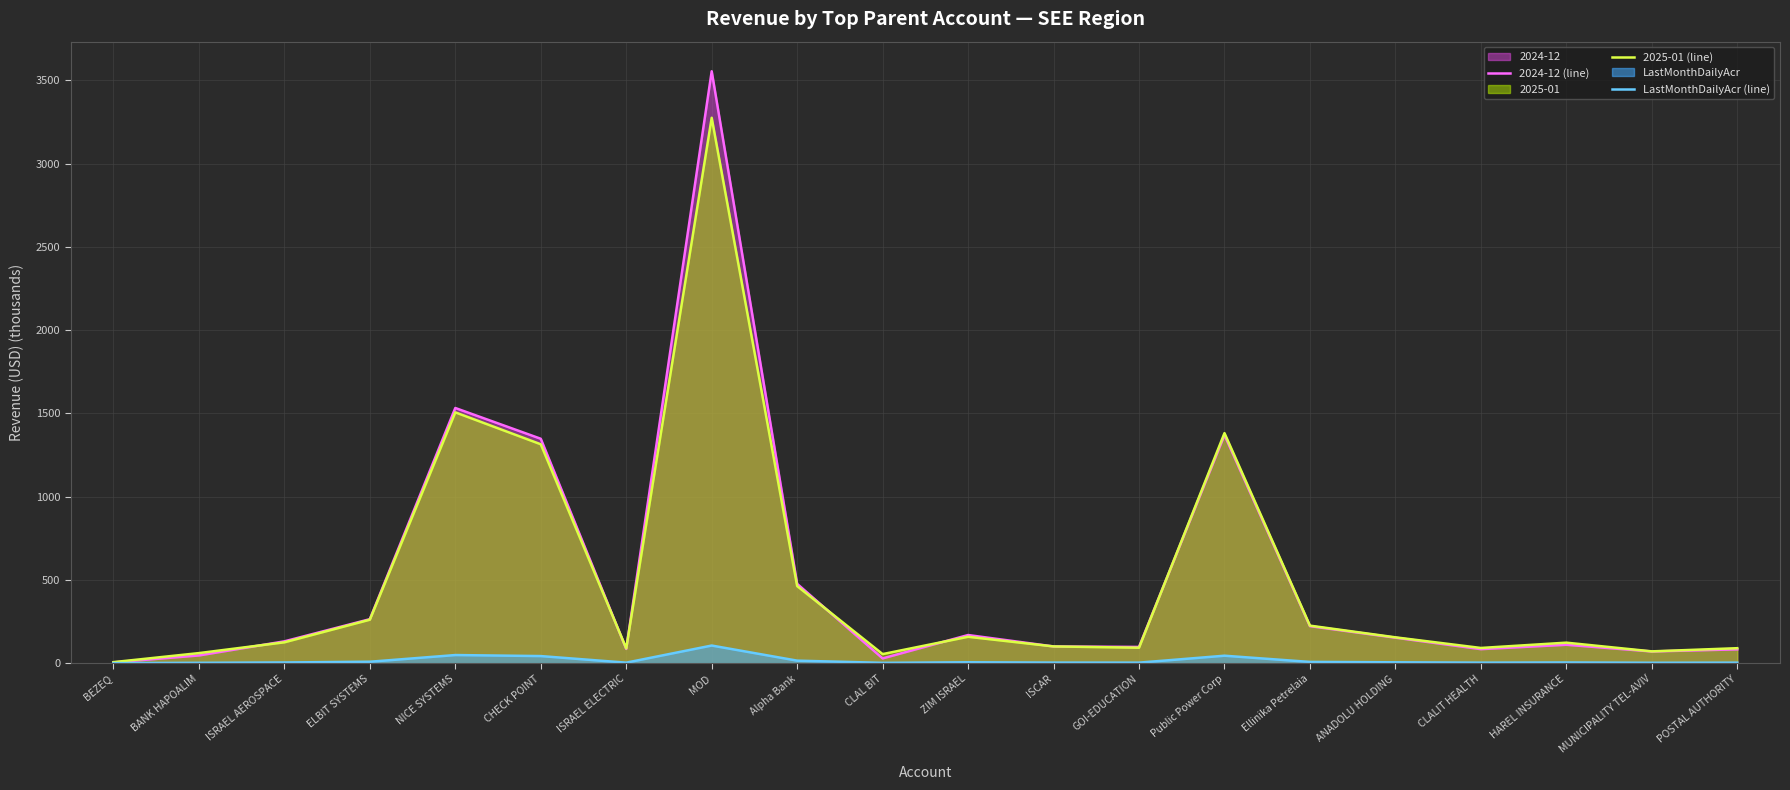

What is the minimum value shown in the chart?

0.2